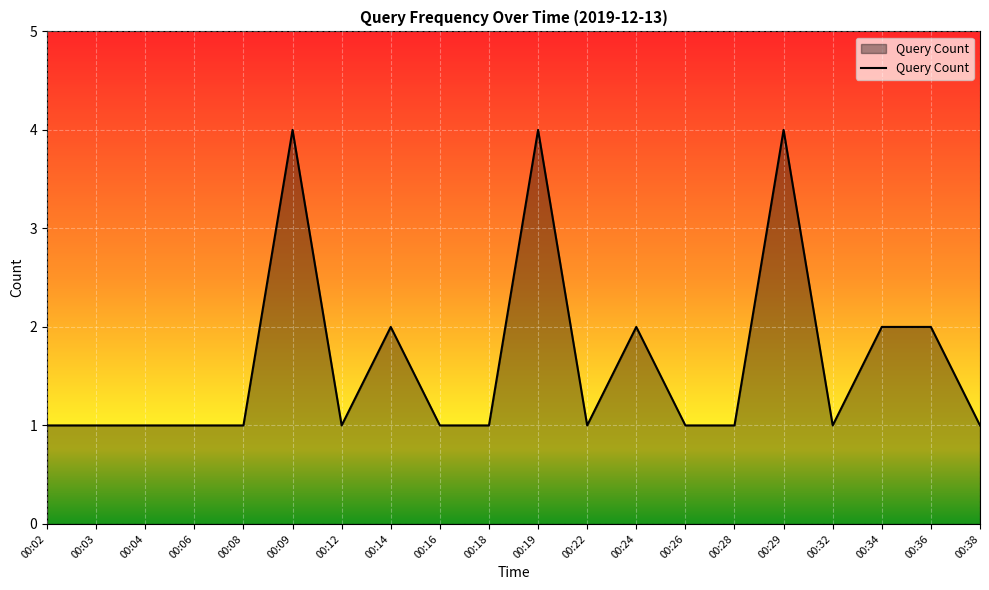

What is the maximum value shown in the chart?

4